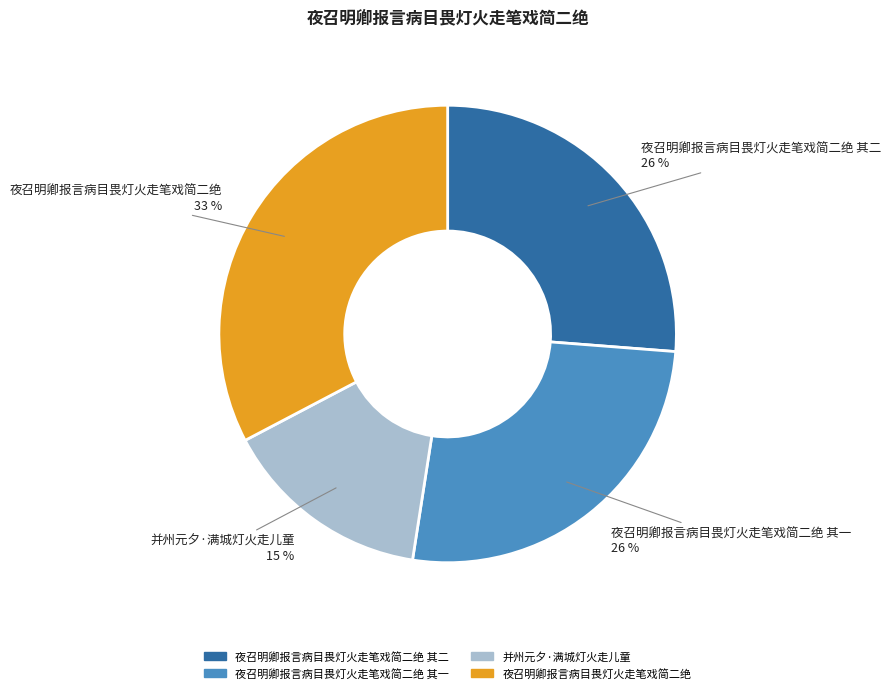

To the nearest percent, what is the average slice percentage?

25%